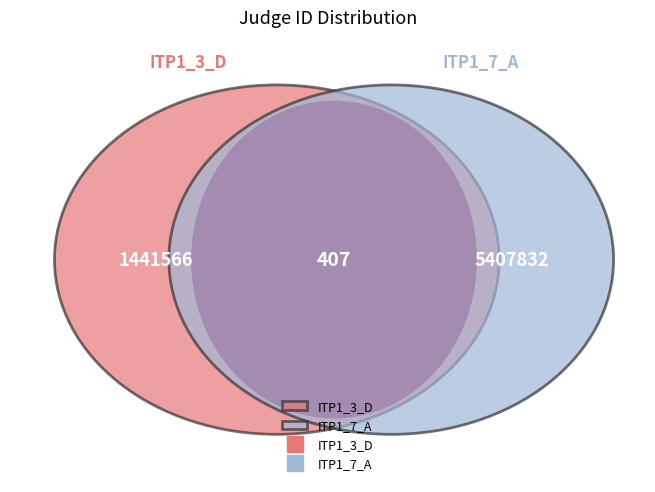

The ITP1_7_A slice represents 79% of the pie. True or false?

True